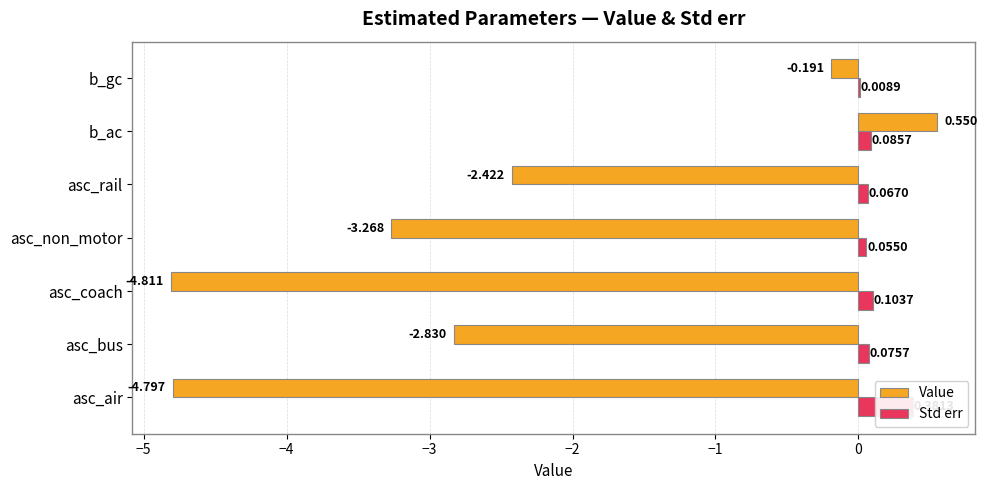

Reading left to right, list all the values displayed in this chart.

Value: -4.8	-2.8	-4.8	-3.3	-2.4	0.6	-0.2
Std err: 0.4	0.1	0.1	0.1	0.1	0.1	0.0